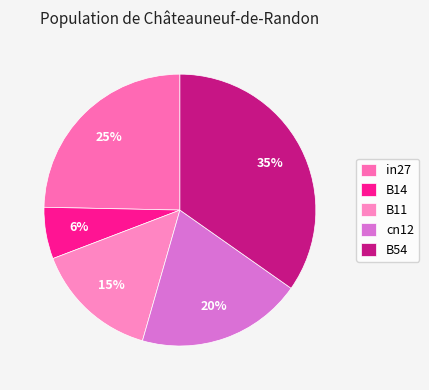

Rank the categories by value from highest to lowest.

B54, in27, cn12, B11, B14